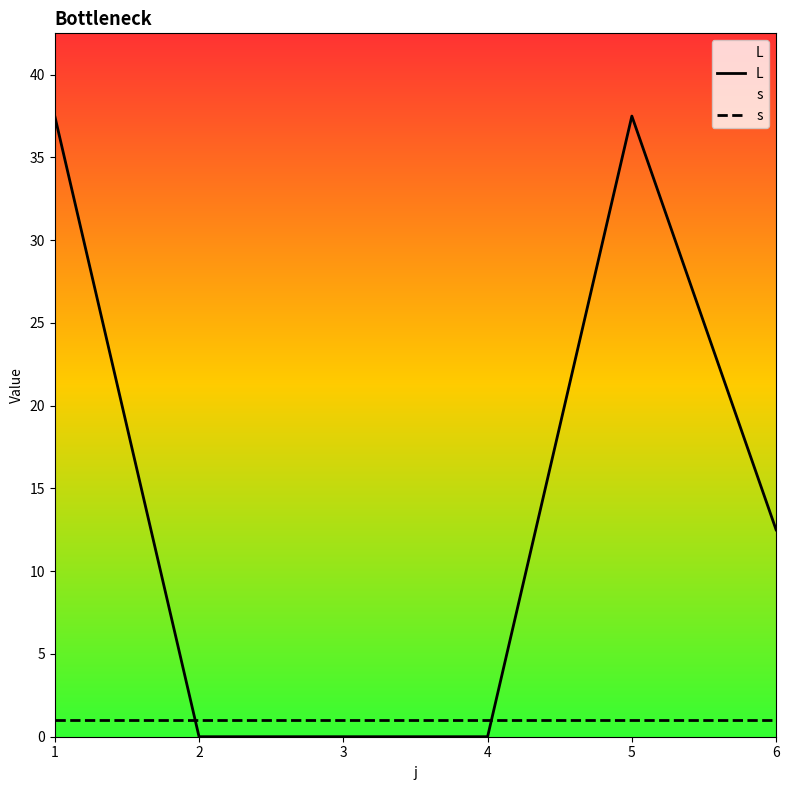

At which label does L first exceed 12?

1